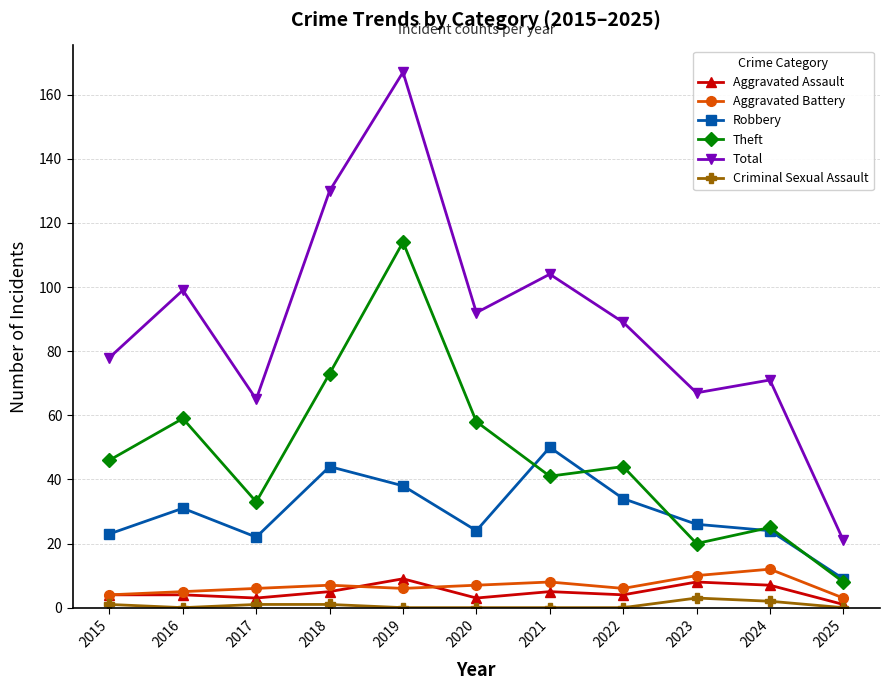

Which series has the largest total across all categories?

Total